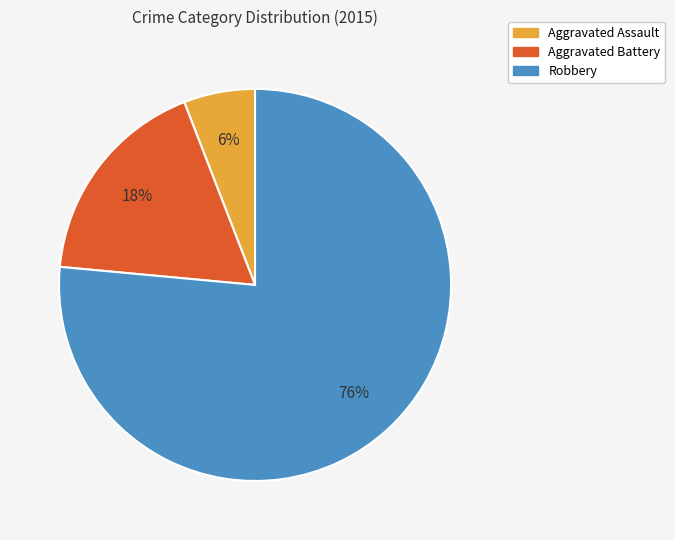

Which slice is the largest?

Robbery